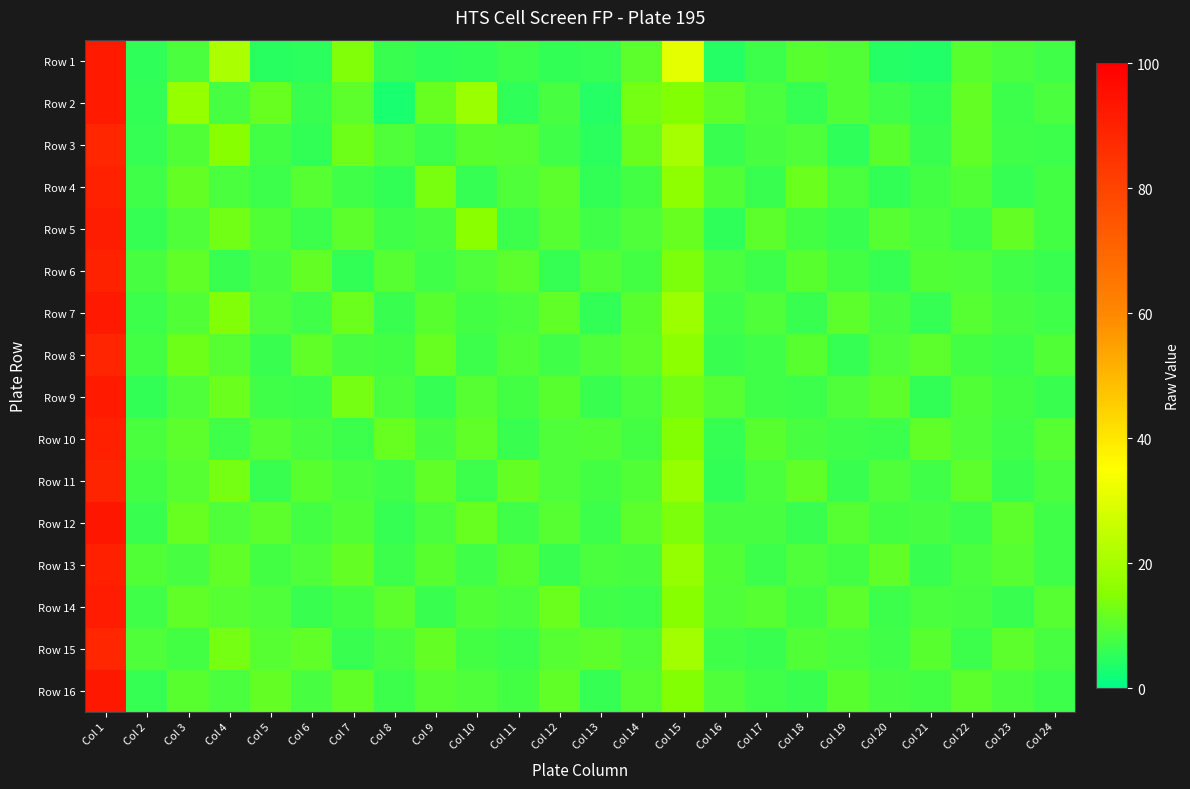

Which category has the highest value across all series?

Col 1